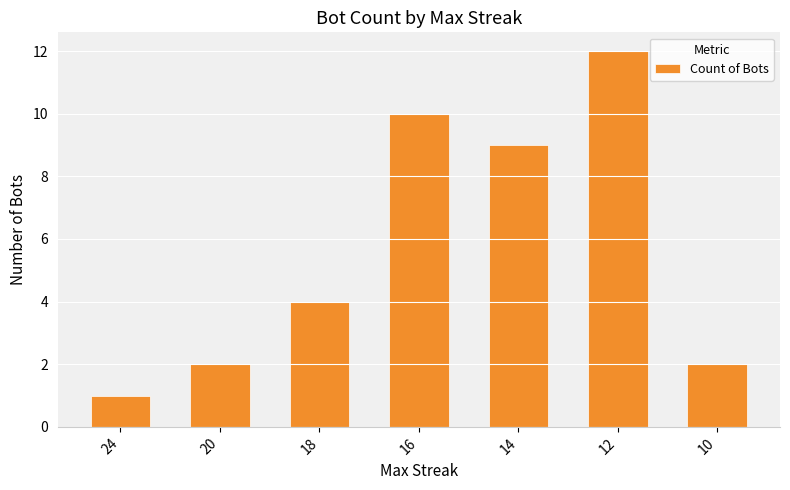

What is the sum of all values?

40